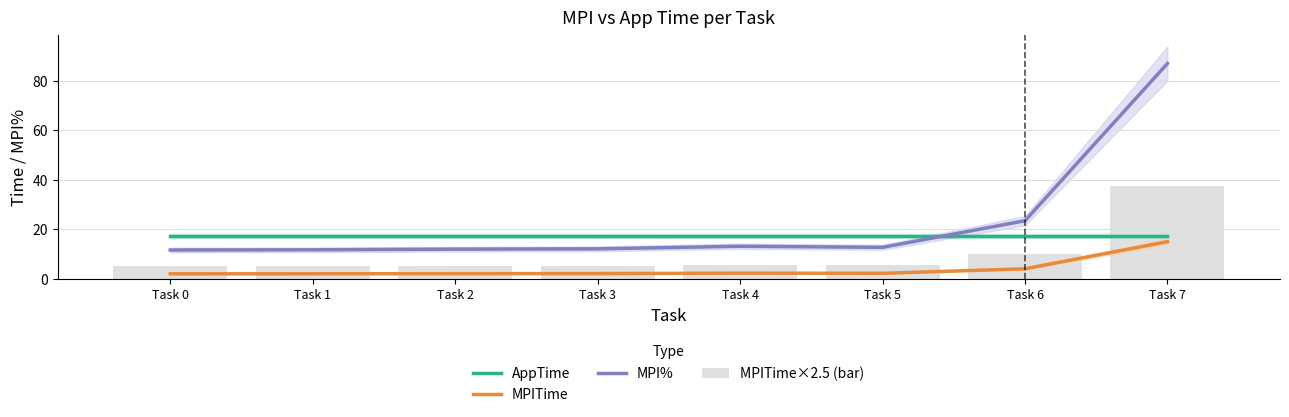

Rank the series by their average value, from lowest to highest.

MPITime, MPITime×2.5 (bar), AppTime, MPI%